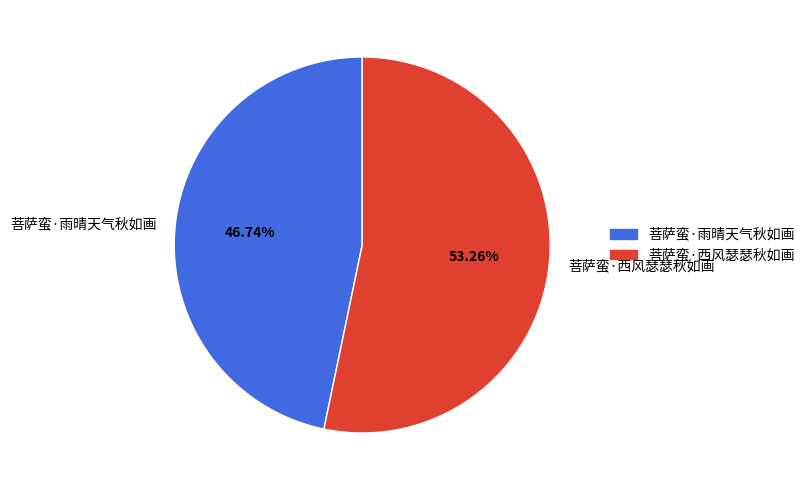

To the nearest percent, what is the difference between the largest and smallest slice percentages?

7%